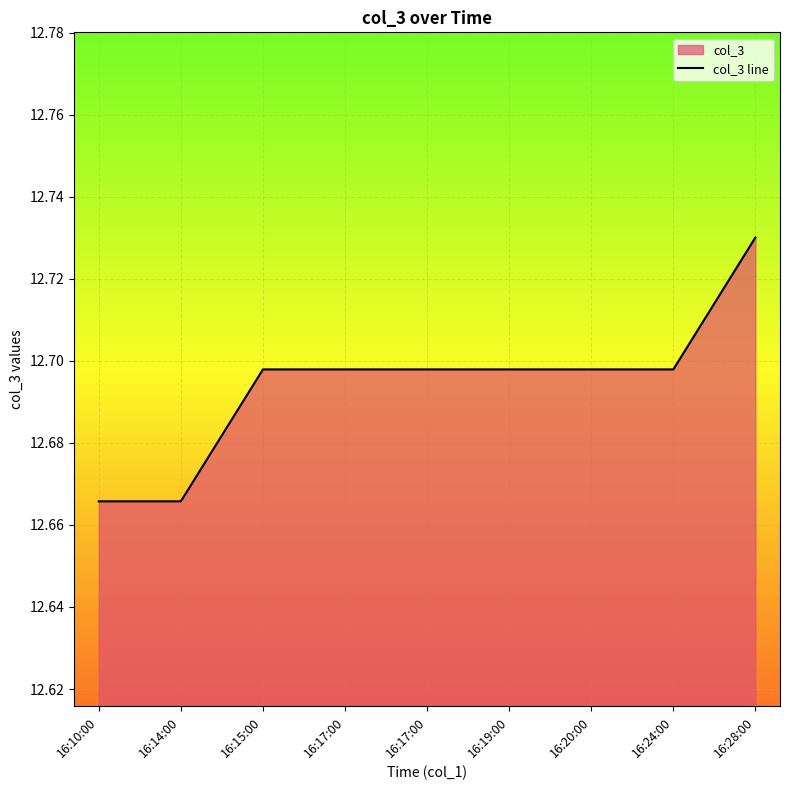

Approximately how many times larger is the value at 16:19:00 compared to 16:20:00?

1.0